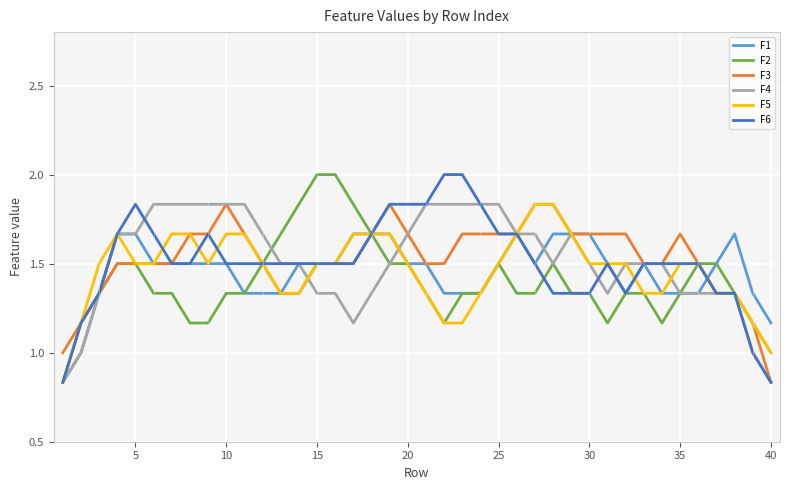

True or false: F3 and F5 cross at least once.

True